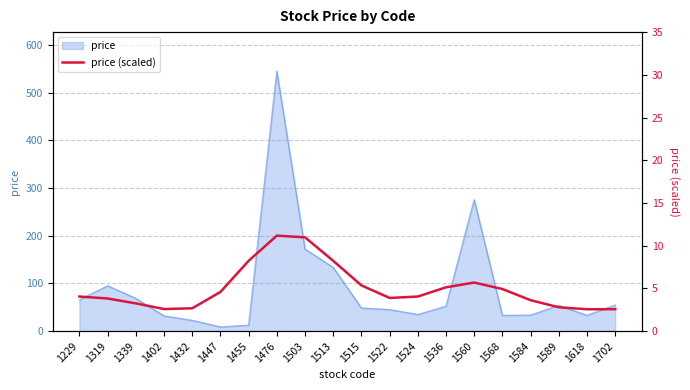

What is the minimum value shown in the chart?

2.6